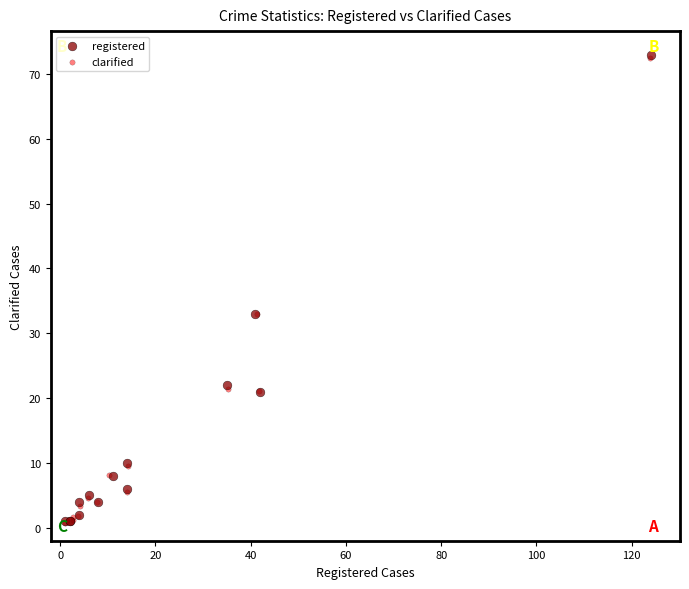

Which series has the widest spread of Y values?

registered